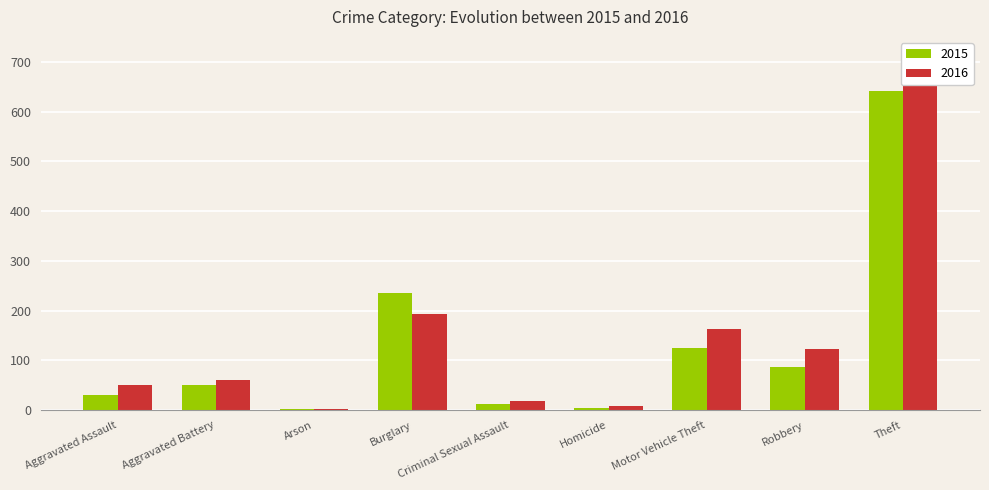

The value of 2015 at Aggravated Battery is 25. True or false?

False